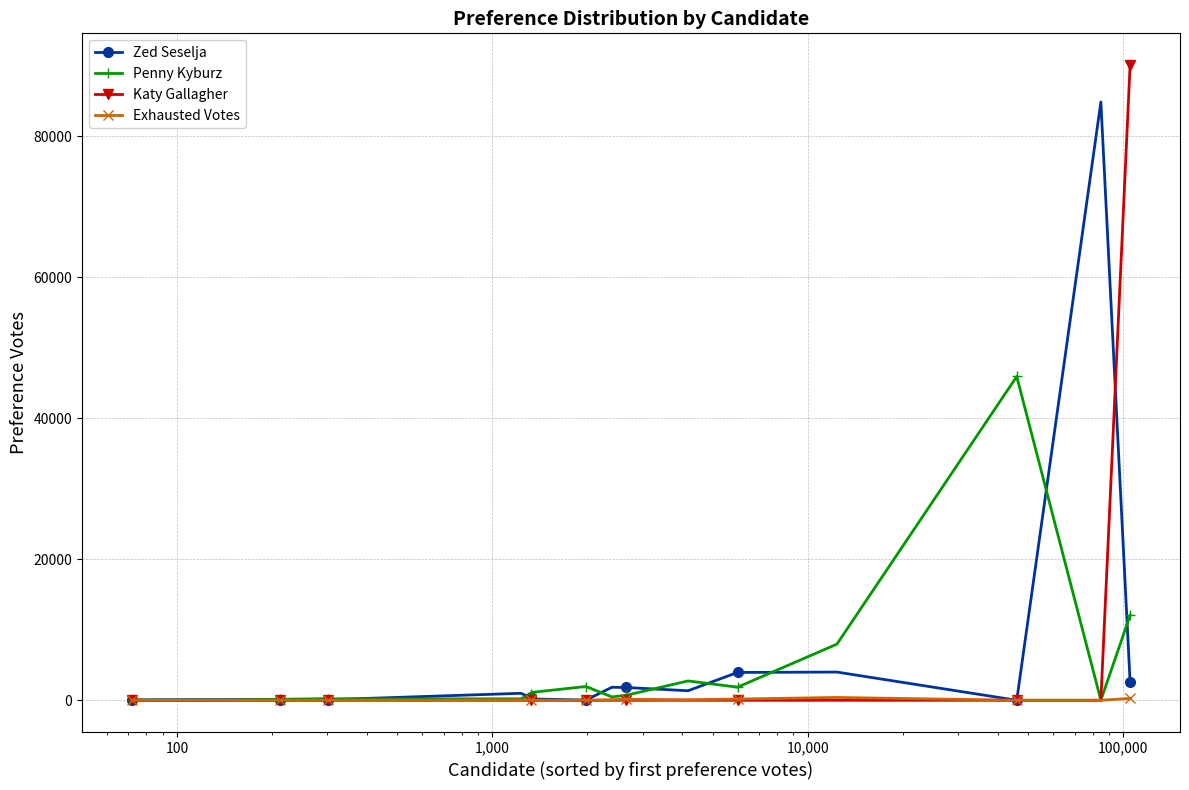

What are all the series names shown in the legend?

Zed Seselja, Penny Kyburz, Katy Gallagher, Exhausted Votes